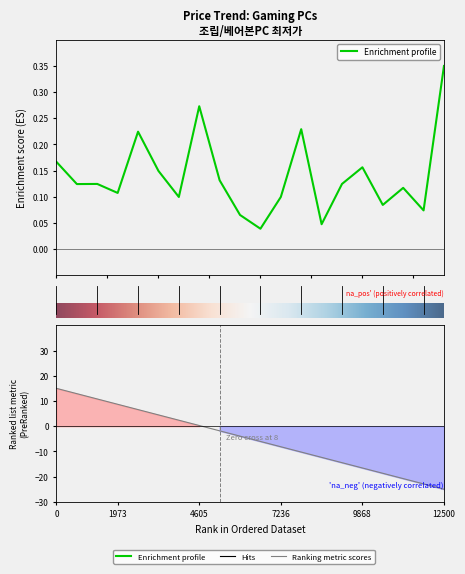

Reading right to left, list all the values displayed in this chart.

19=0.3	18=0.1	17=0.1	16=0.1	15=0.2	14=0.1	13=0.0	12=0.2	11=0.1	10=0.0	9=0.1	8=0.1	7=0.3	6=0.1	5=0.1	4=0.2	3=0.1	2=0.1	1=0.1	0=0.2